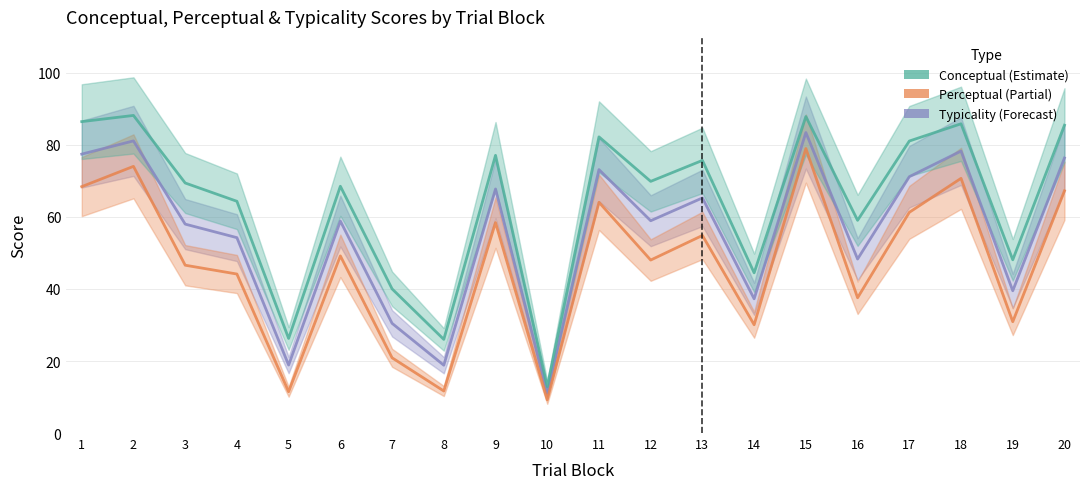

List the series in order of their peak value, highest first.

Conceptual, Typicality, Perceptual